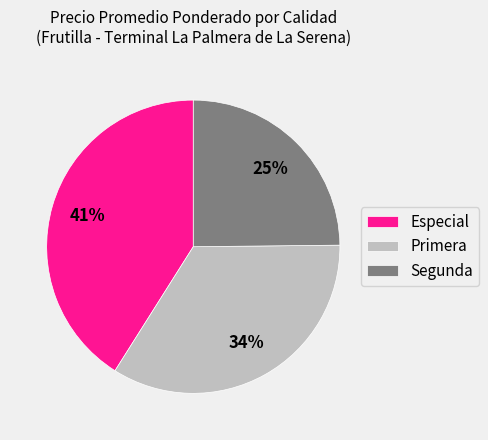

Is there a majority slice in this chart?

No